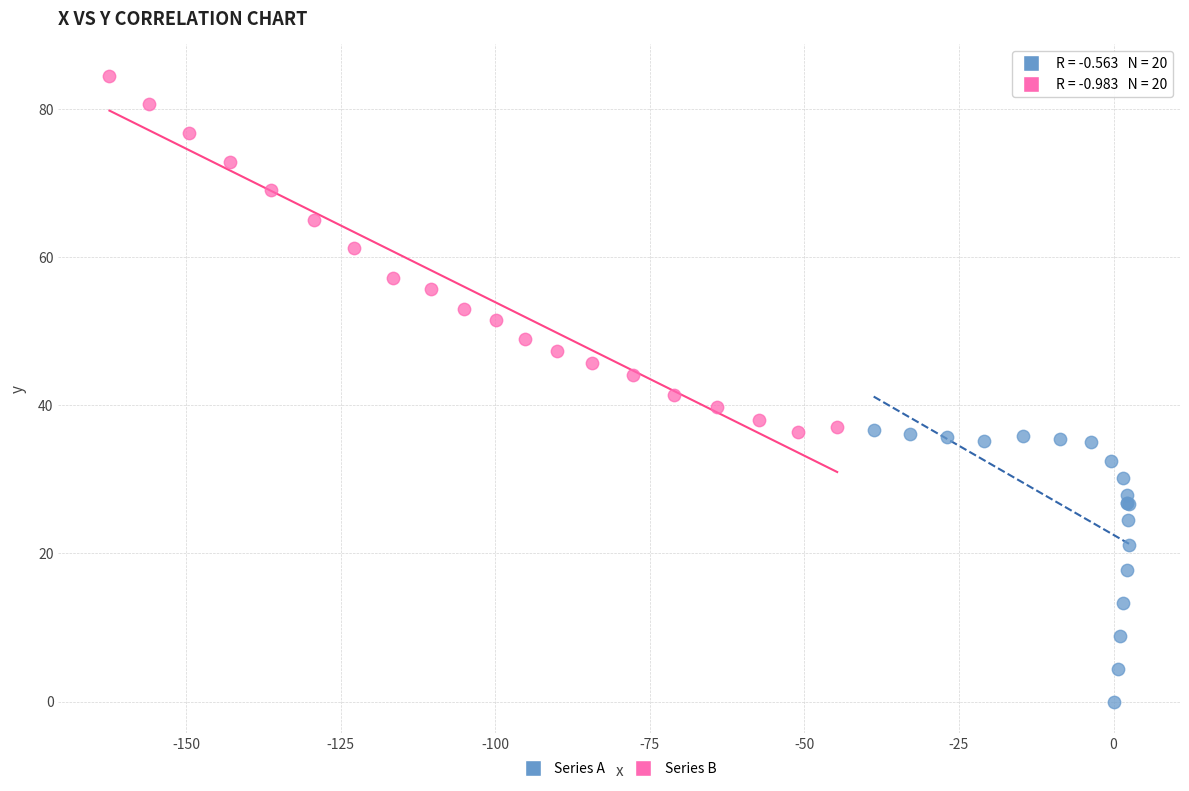

Which series has the largest Y range (max minus min)?

Series B